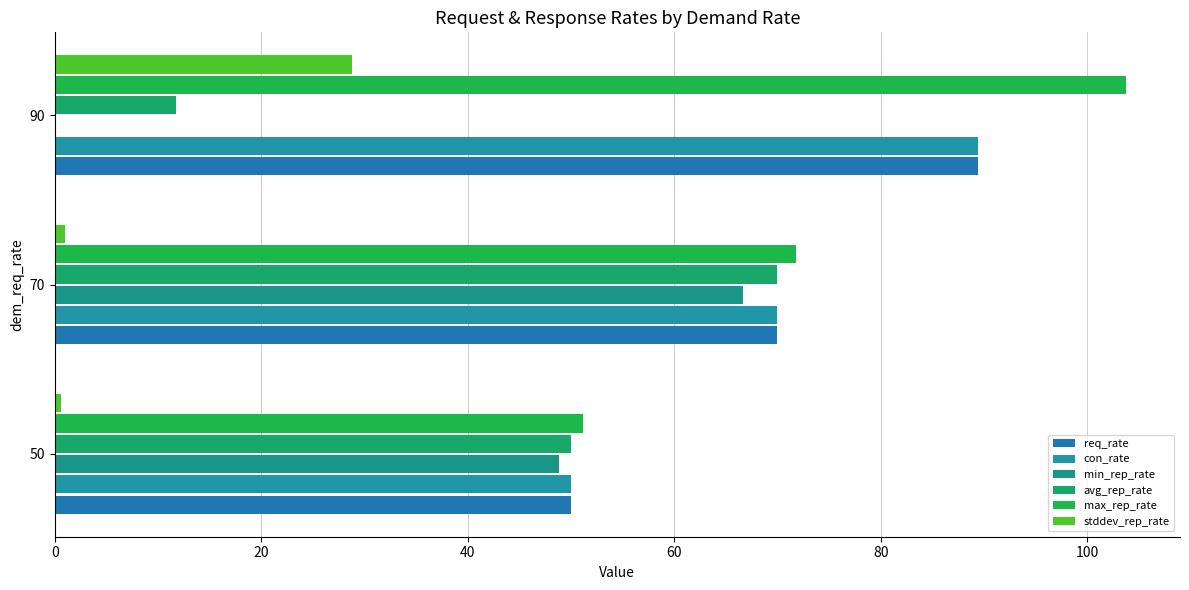

Reading left to right, list all the values displayed in this chart.

req_rate: 50.0	70.0	89.4
con_rate: 50.0	70.0	89.4
min_rep_rate: 48.8	66.7	0.0
avg_rep_rate: 50.0	70.0	11.7
max_rep_rate: 51.2	71.8	103.8
stddev_rep_rate: 0.6	1.0	28.8